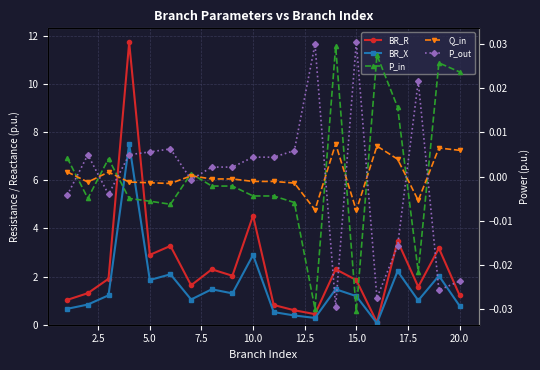

What is the difference between the highest and lowest values at 12.5?

3.3